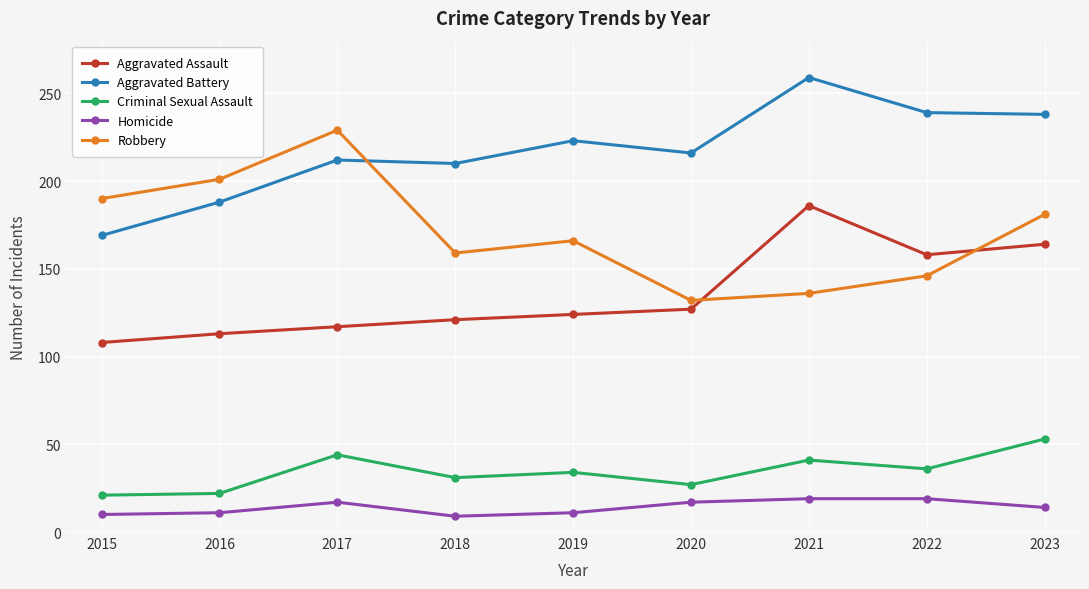

At which category does the chart reach its peak across all series?

2021